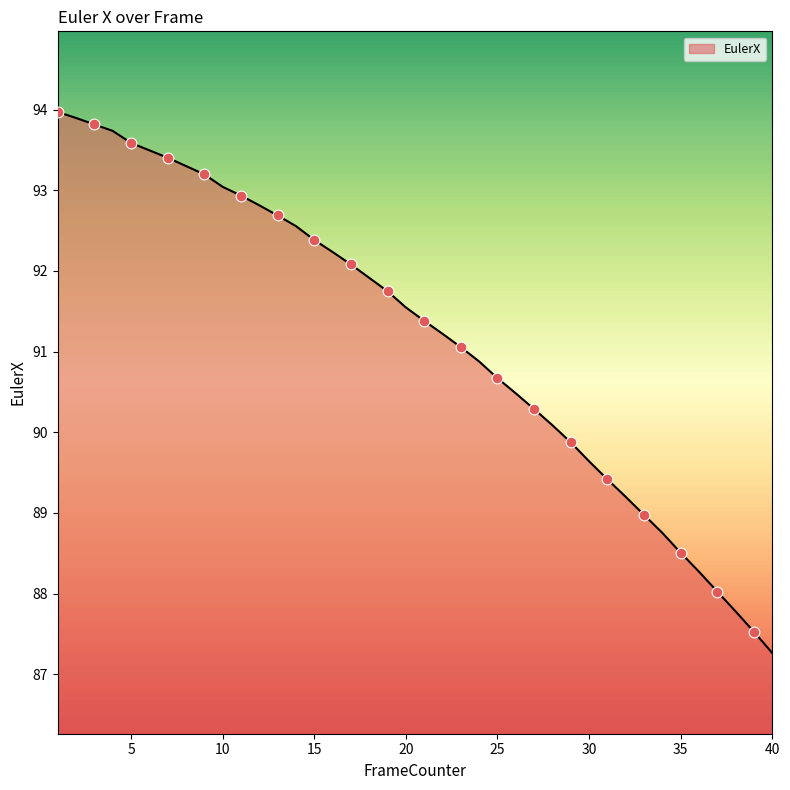

What is the minimum value shown in the chart?

87.3